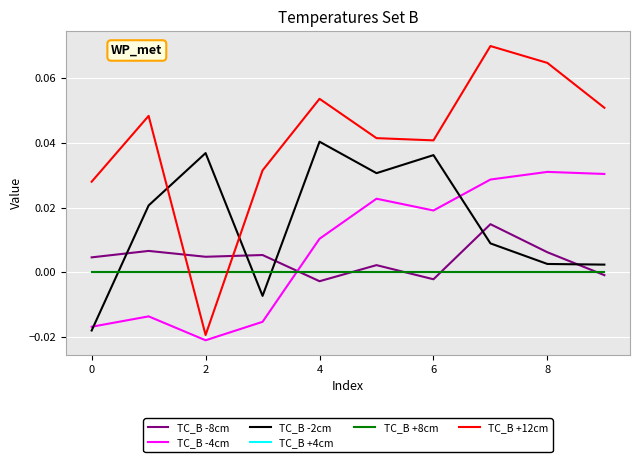

Is this an area chart (filled region under the line)?

No